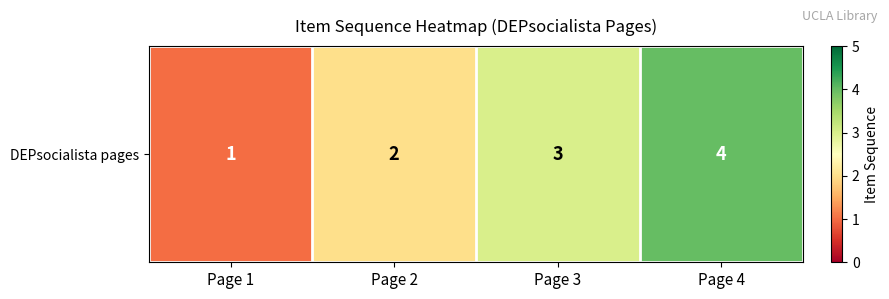

The value at Page 2 is 1. True or false?

False